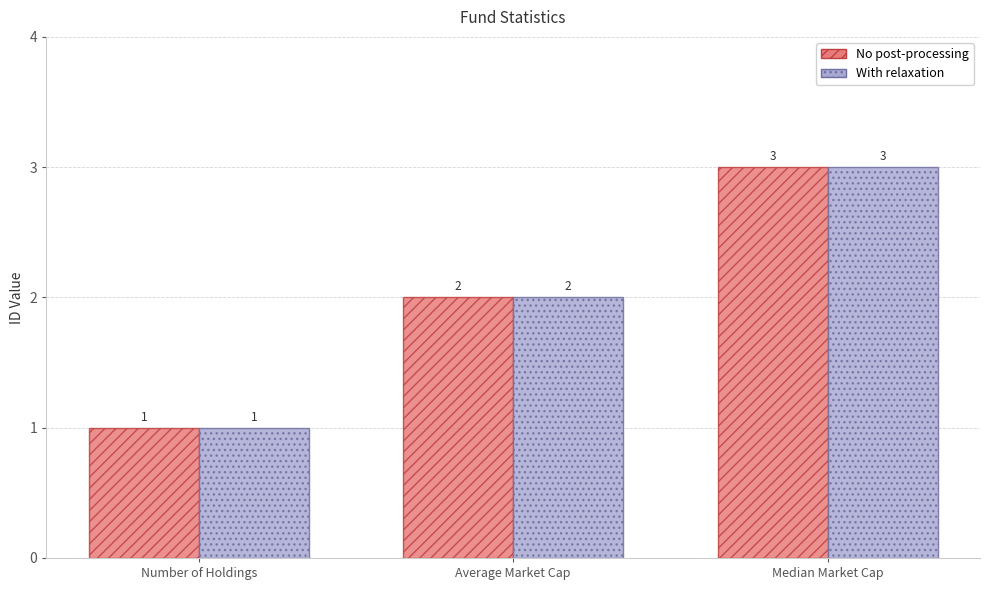

Which category has the lowest value across all series?

Number of Holdings